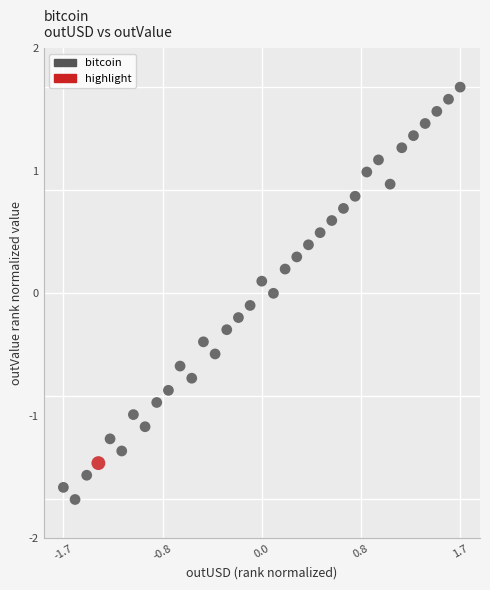

What is the range of X values (max minus min)?

3.4